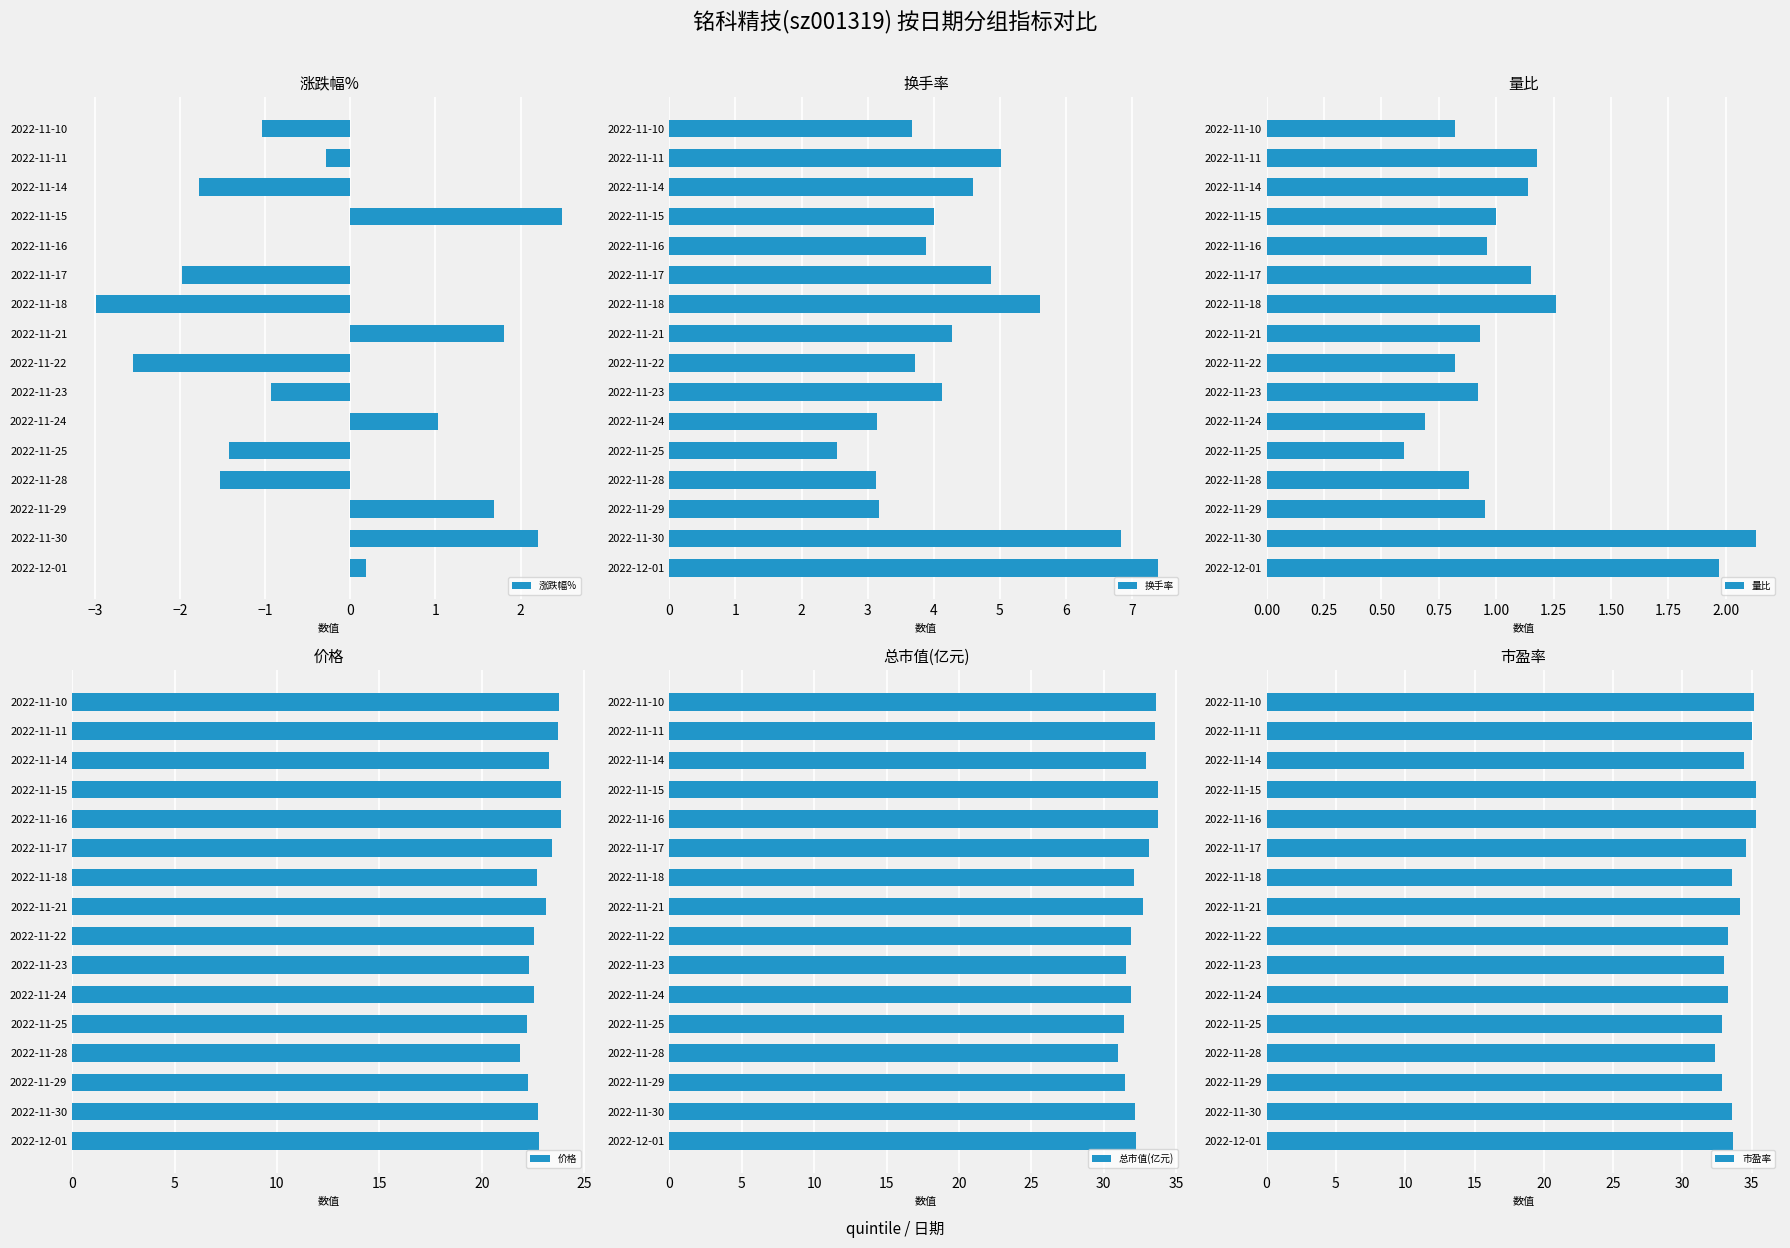

What is the maximum value for 涨跌幅%?

2.5